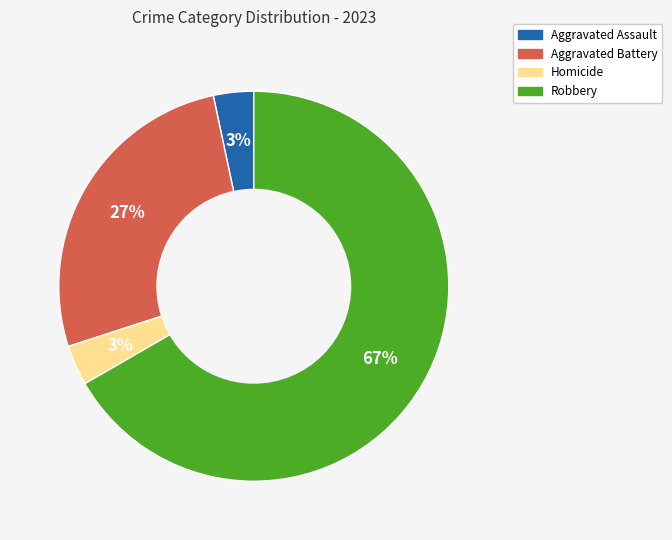

Is there any slice that represents more than half of the pie?

Yes